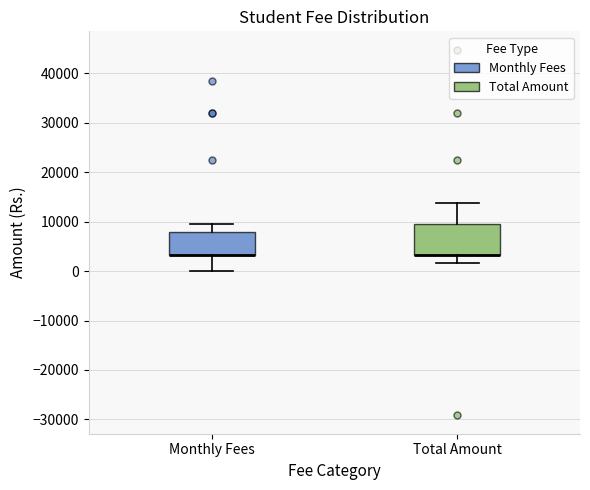

Where is the upper edge of the box for Total Amount on the y-axis? The values are not printed on the chart, so give them approximately, as read against the axis.

10000